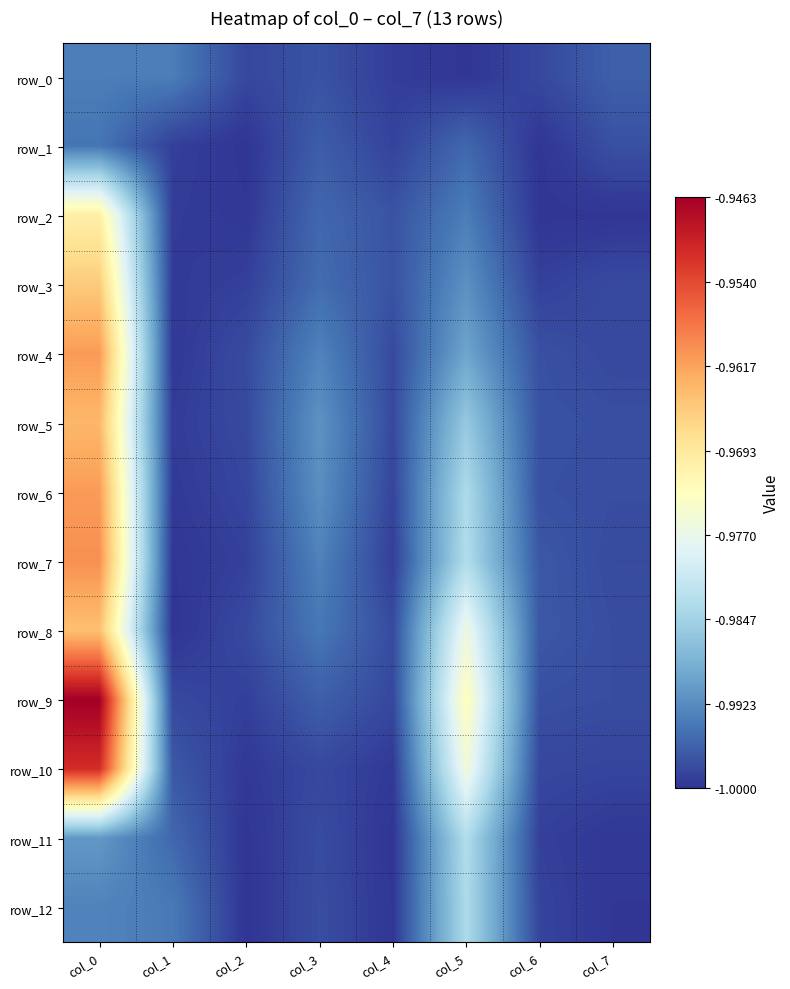

How many distinct data groups are displayed?

13